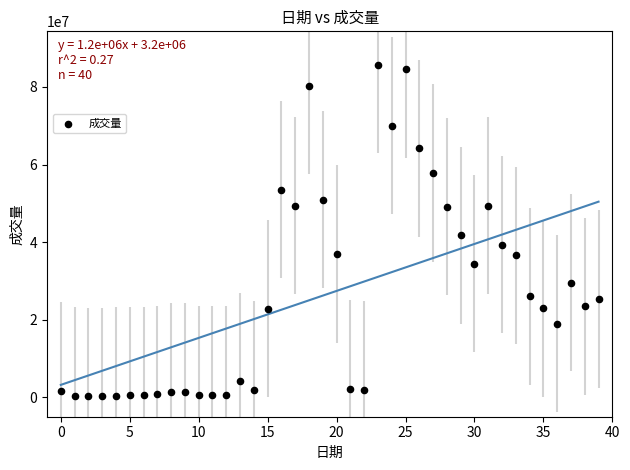

What Y value in the scatter plot is closest to 42997568?

41726583